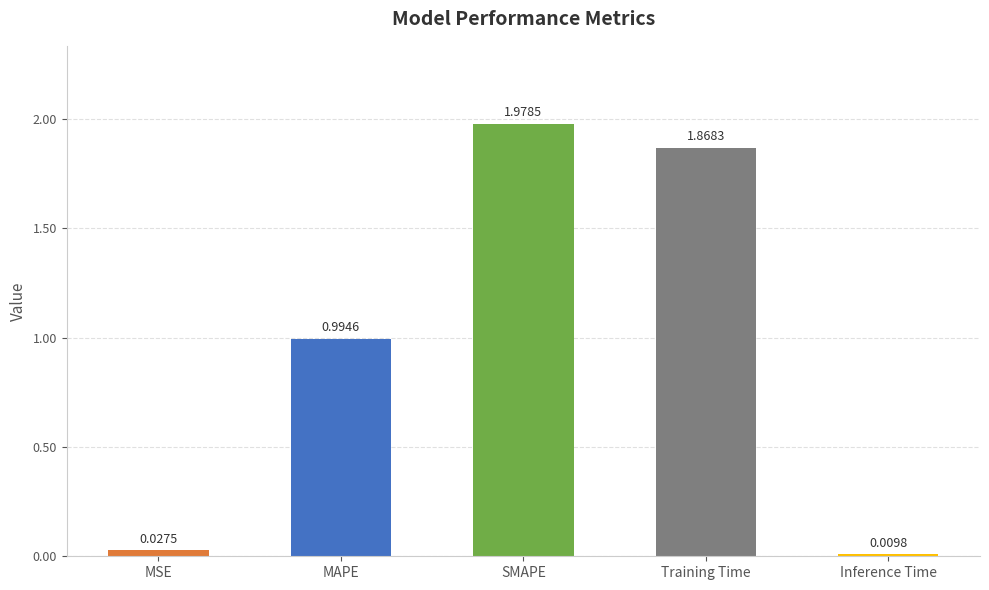

List the labels in order of value, smallest first.

Inference Time, MSE, MAPE, Training Time, SMAPE